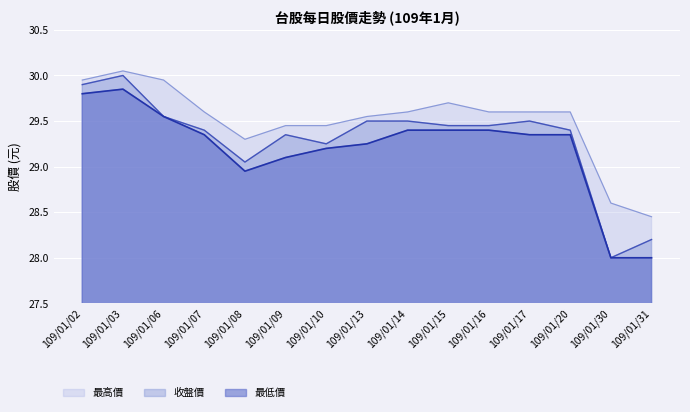

Which category has the lowest value across all series?

109/01/30